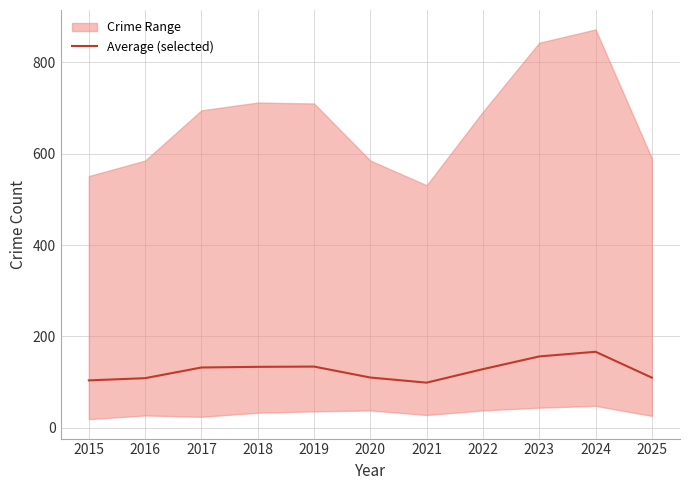

List the labels in order of value, smallest first.

2021, 2015, 2016, 2025, 2020, 2022, 2017, 2018, 2019, 2023, 2024